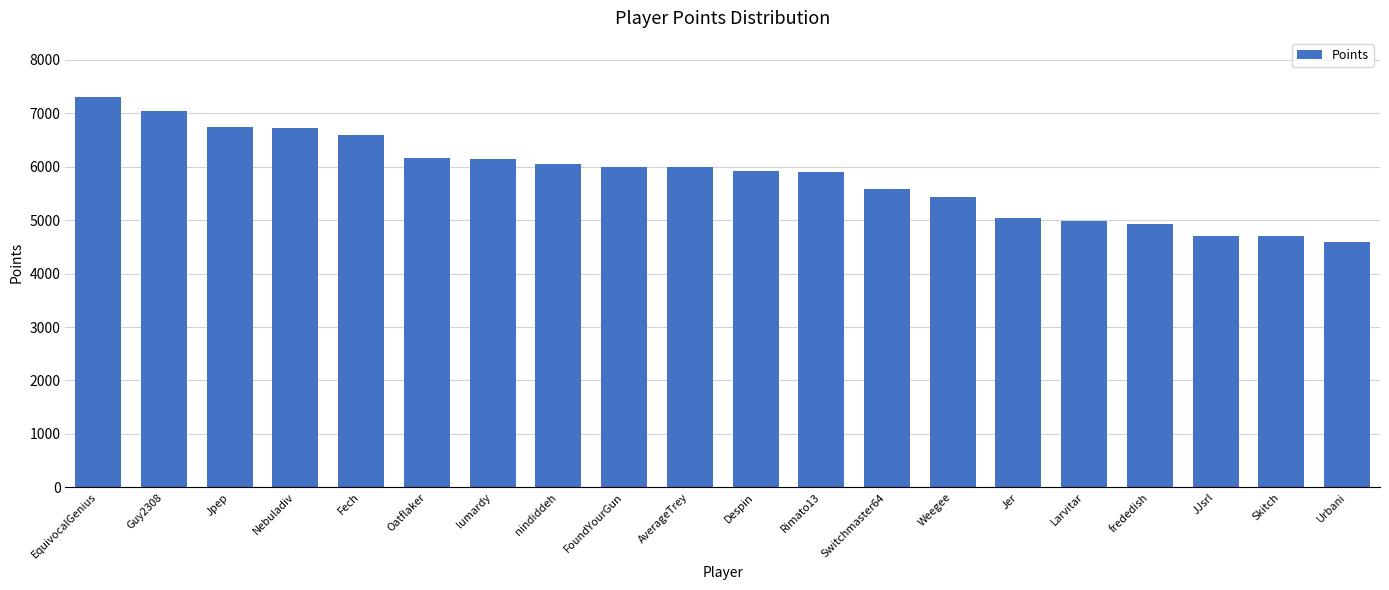

True or false: the data shows 6004 at FoundYourGun.

True